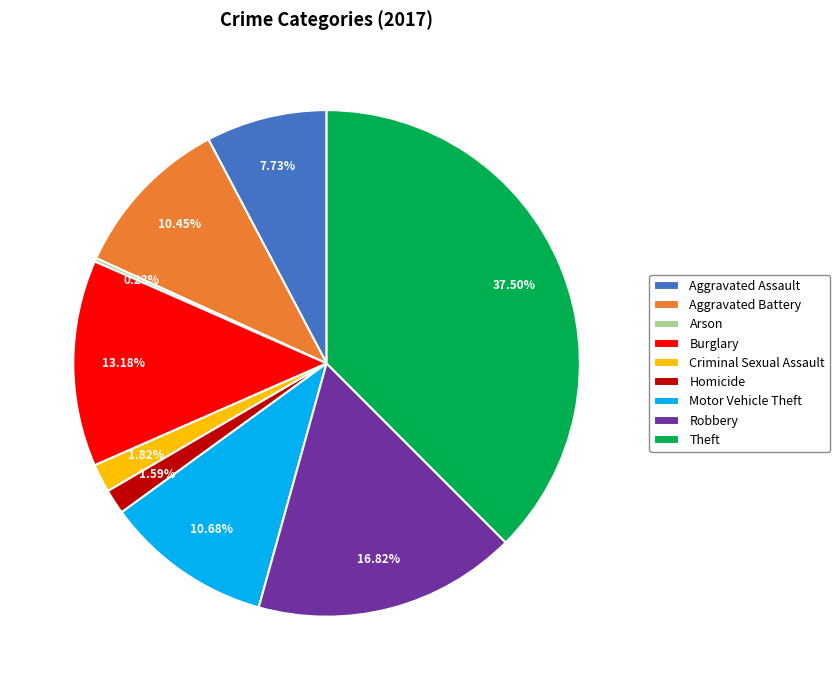

Is there a majority slice in this chart?

No